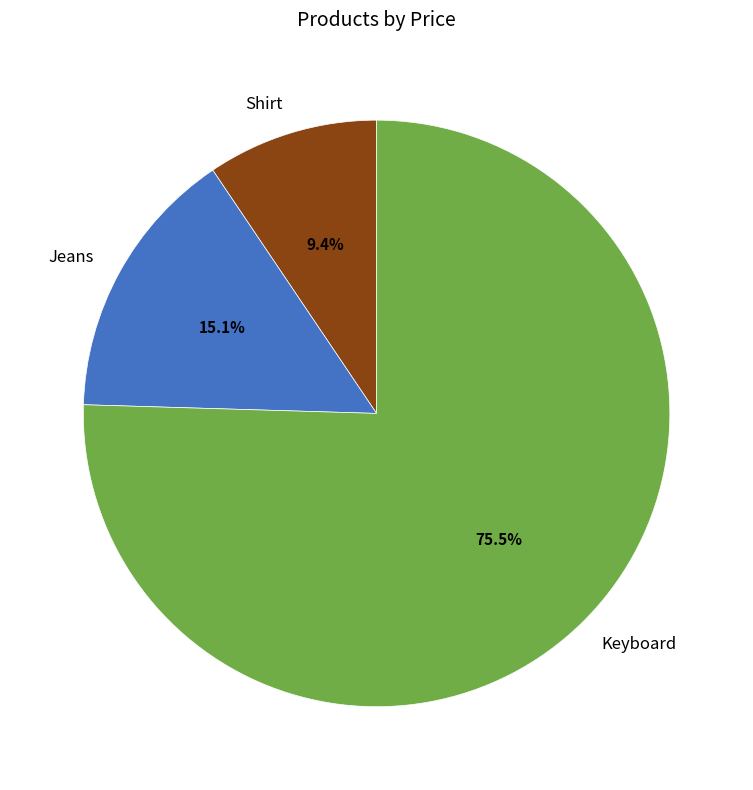

Which has a higher value, Keyboard or Shirt?

Keyboard